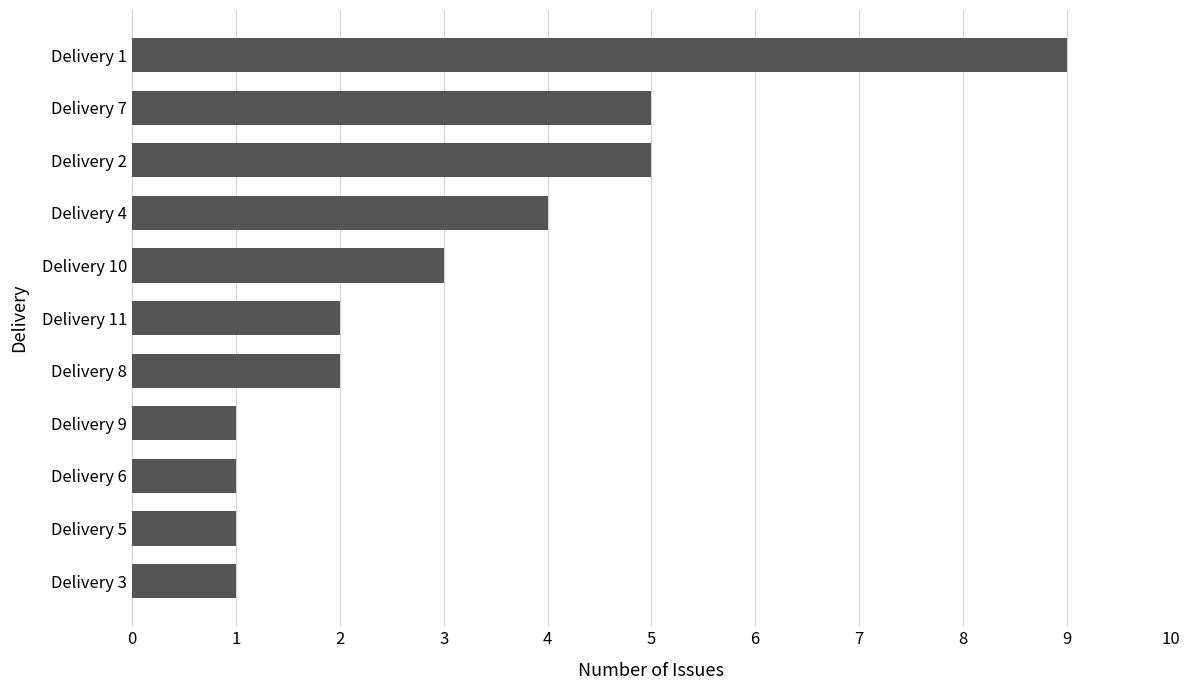

What is the difference between the maximum and second lowest values?

8